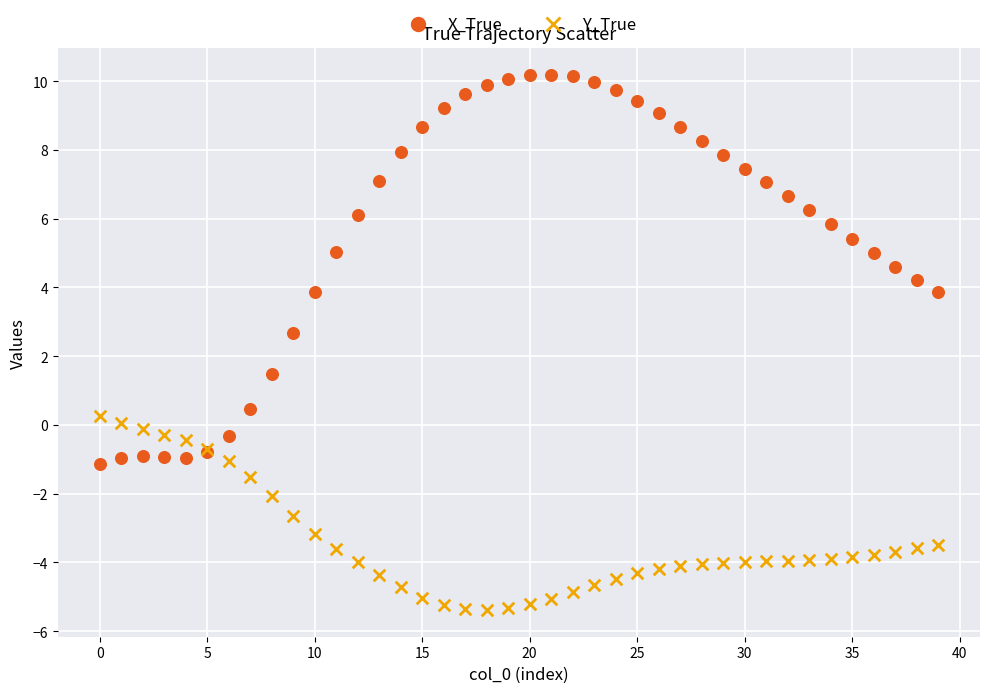

Which series contains the highest Y value?

X_True